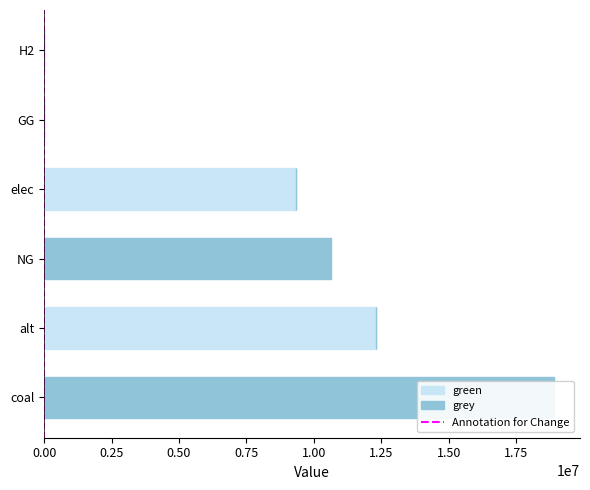

Which series has the largest range (max minus min)?

grey